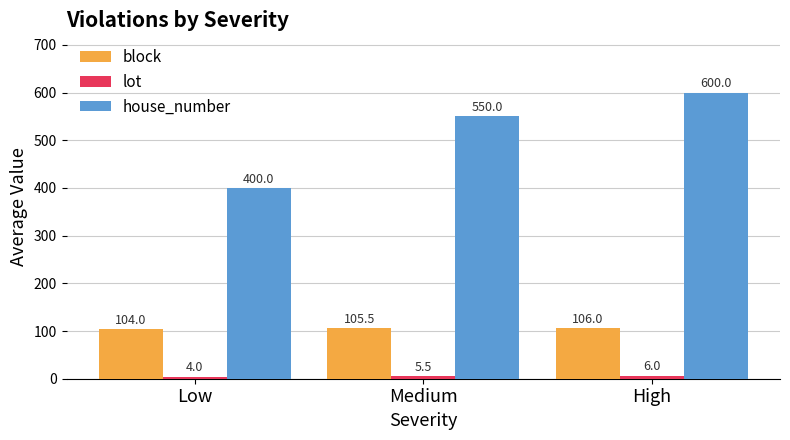

At which label does house_number reach its minimum?

Low